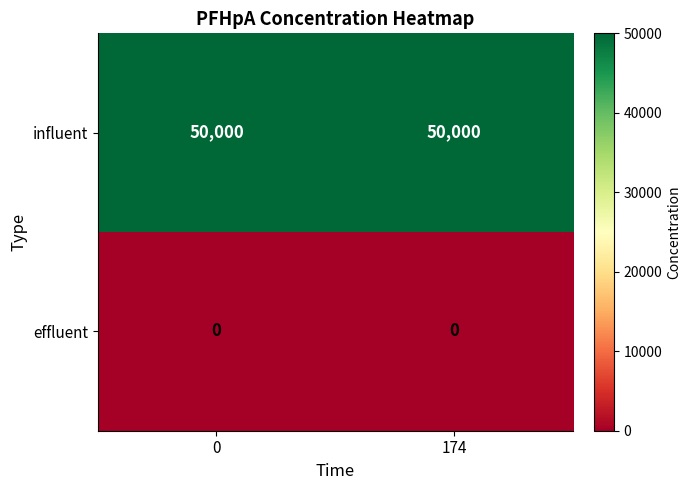

What is the sum of the influent values at 0 and 174?

100000